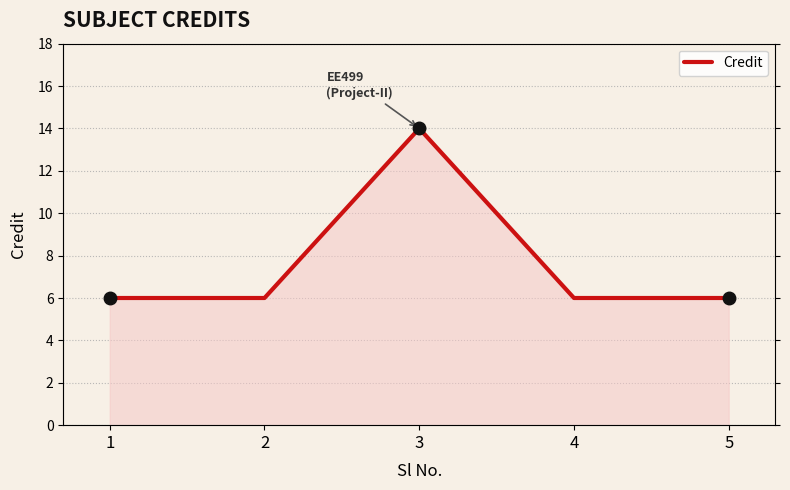

Reading right to left, transcribe all the data shown in this chart.

5=6	4=6	3=14	2=6	1=6